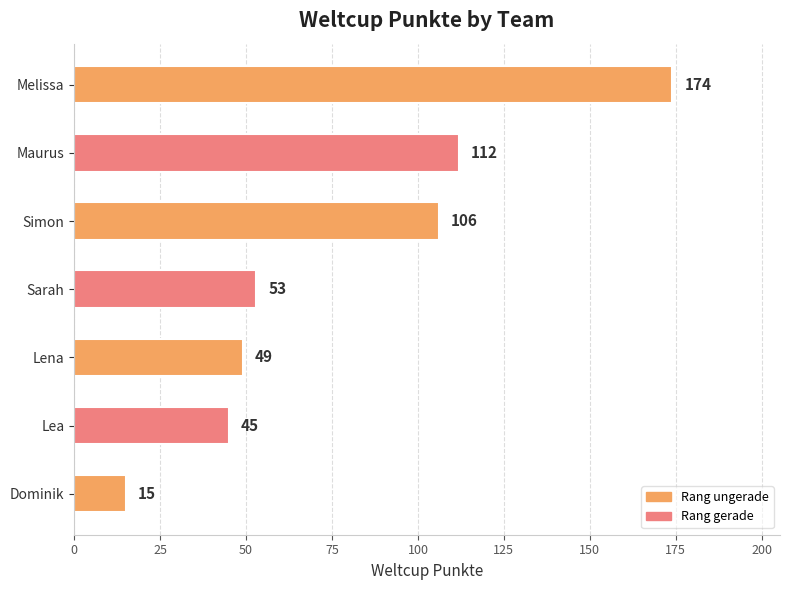

List the labels in order of value, largest first.

Melissa, Maurus, Simon, Sarah, Lena, Lea, Dominik